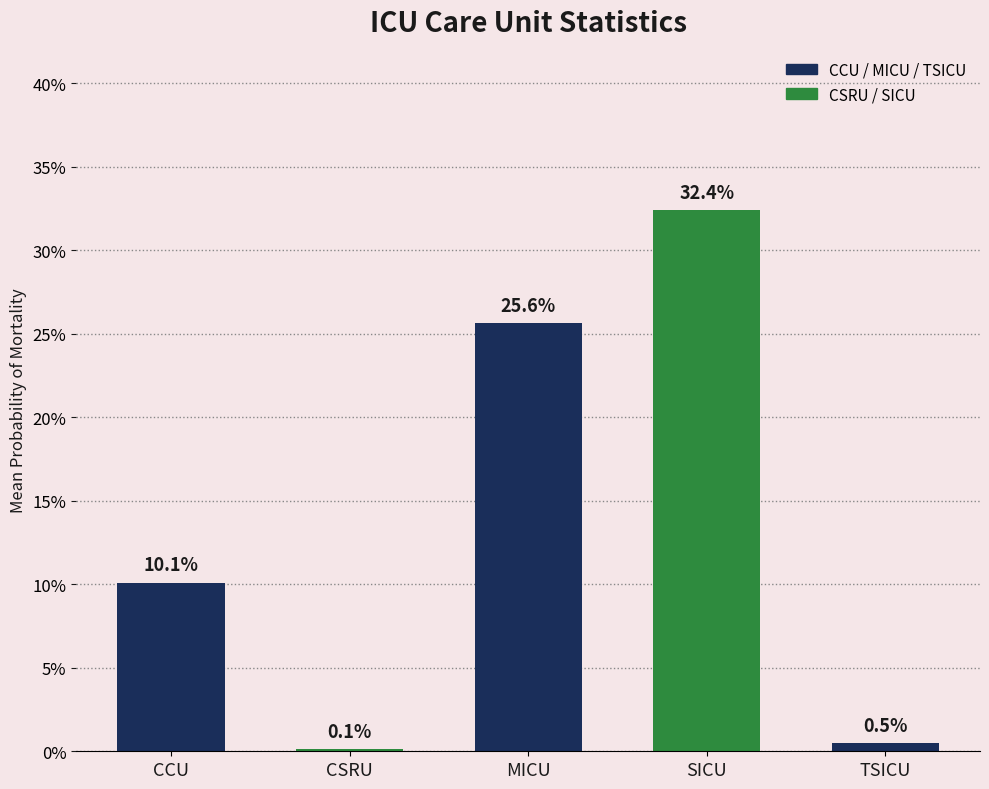

What is the label of the 4th bar from the left?

SICU